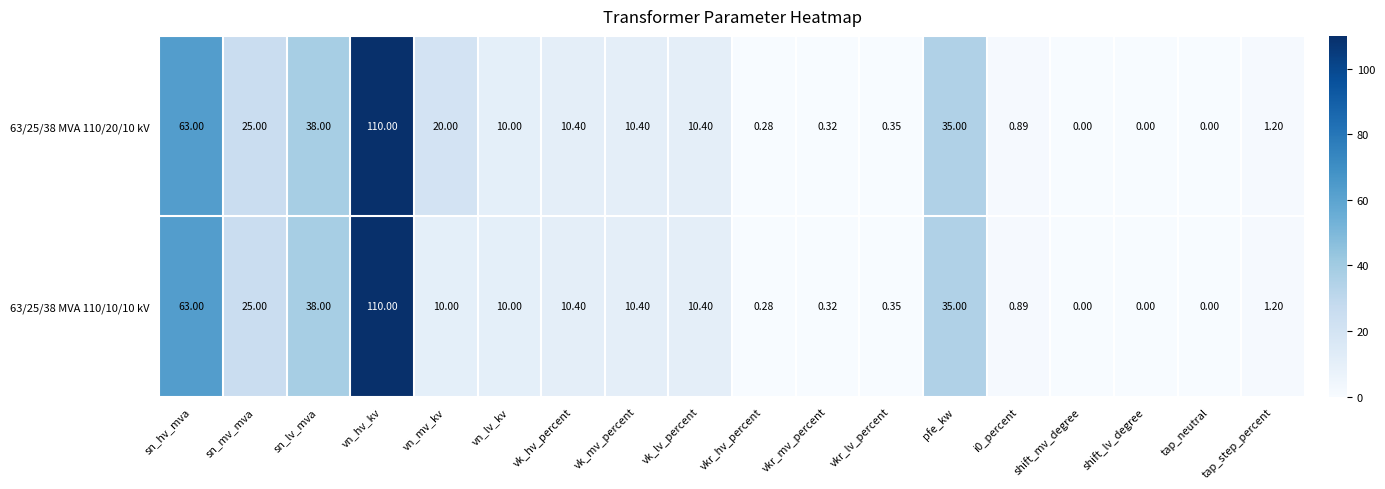

Is the value of 63/25/38 MVA 110/20/10 kV at sn_hv_mva greater than the value of 63/25/38 MVA 110/10/10 kV at shift_lv_degree?

Yes